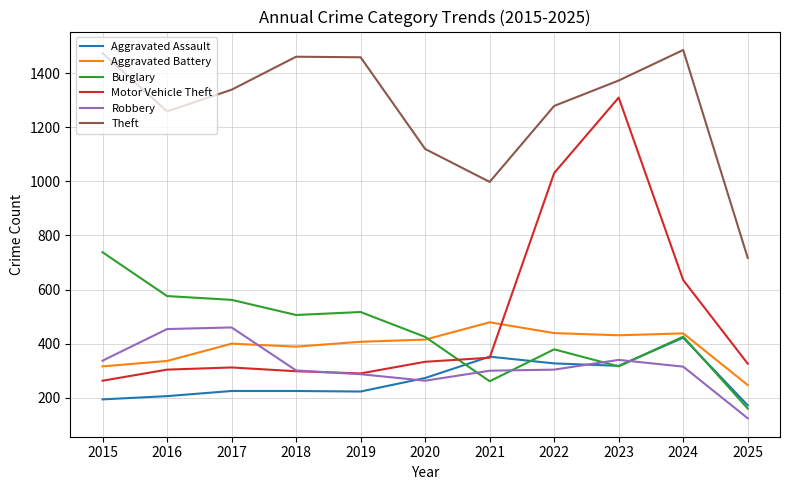

True or false: Theft and Aggravated Assault cross at least once.

False